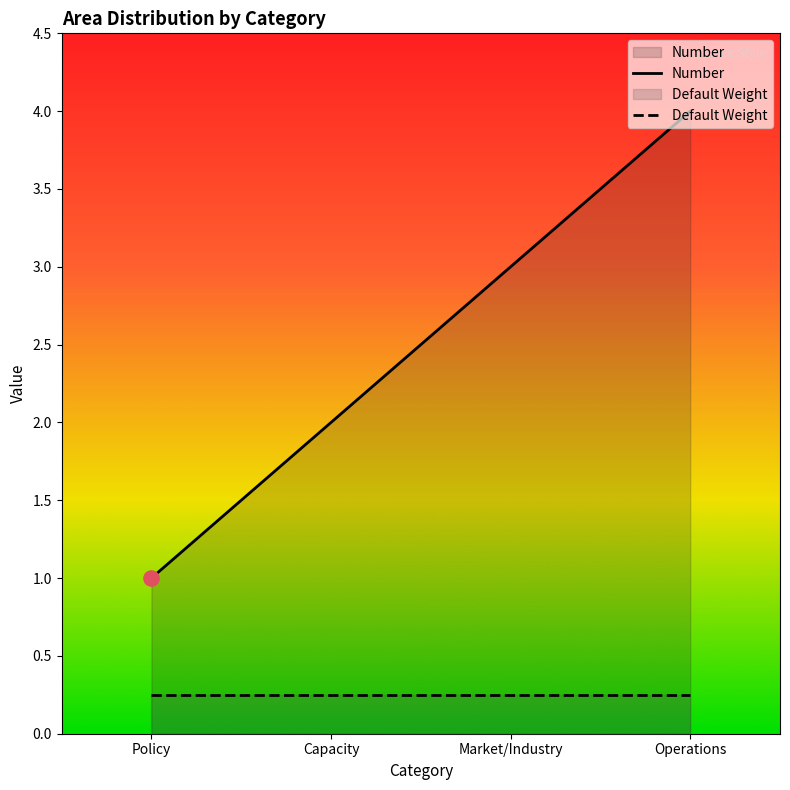

Which series reaches the minimum Y coordinate?

Default Weight